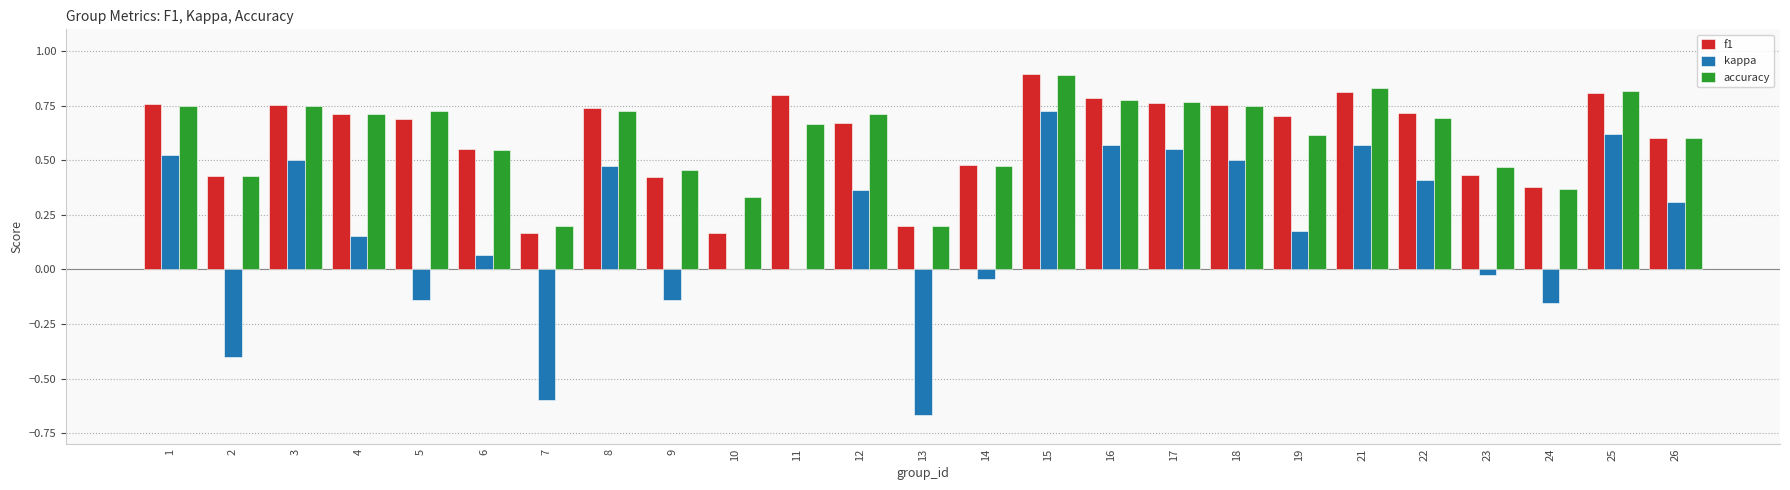

Between 3 and 14, which series saw the biggest shift?

kappa